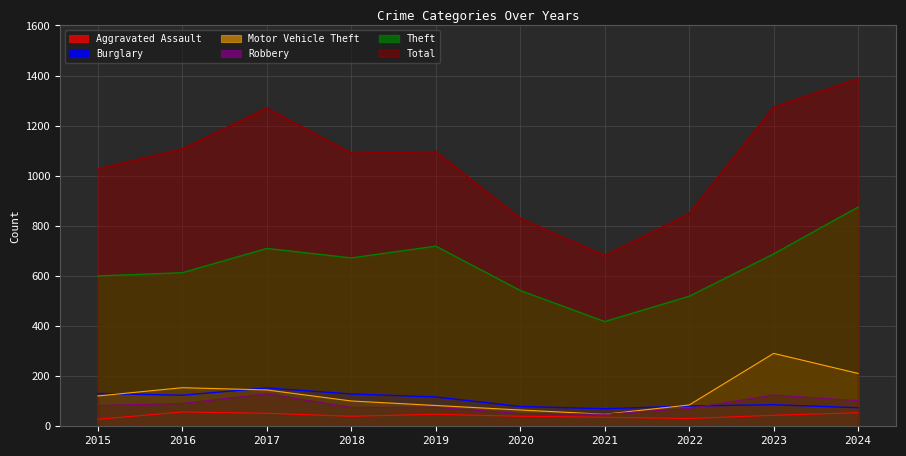

The Motor Vehicle Theft series shows 101 at 2018. True or false?

True